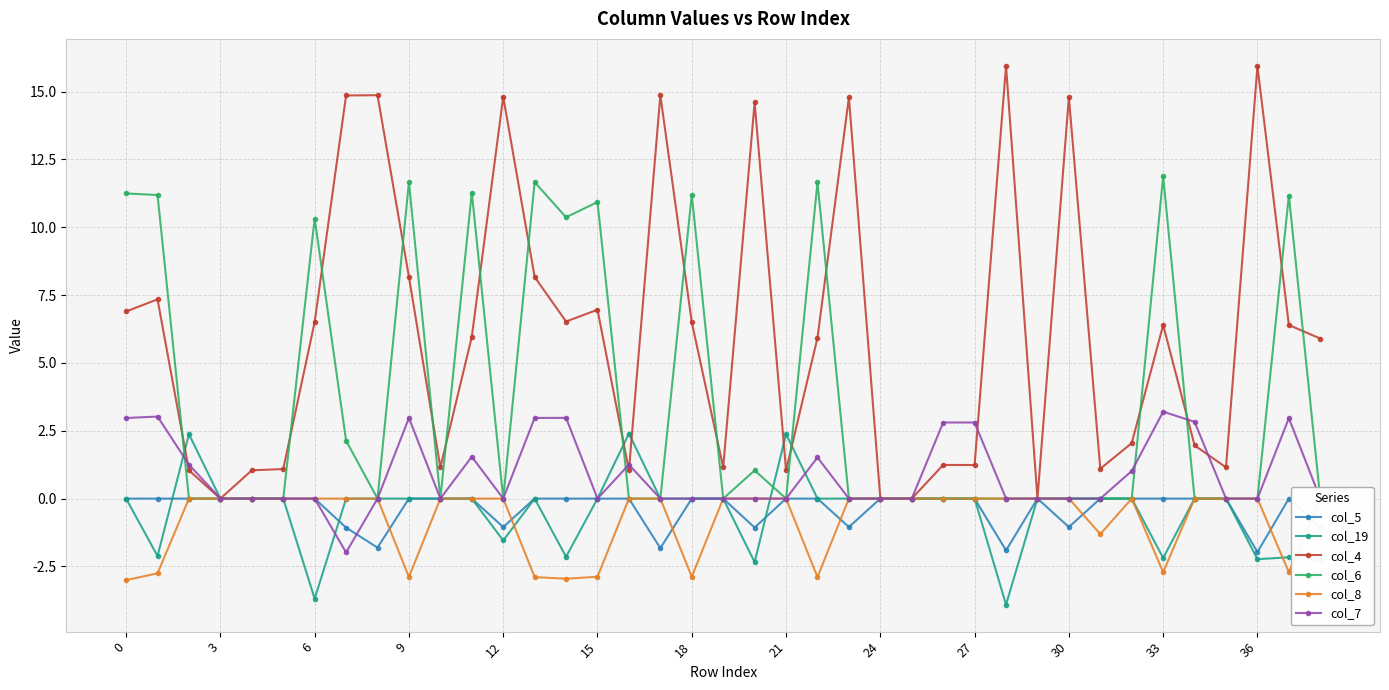

Which series ends up on top after the final intersection of col_8 and col_5?

col_8